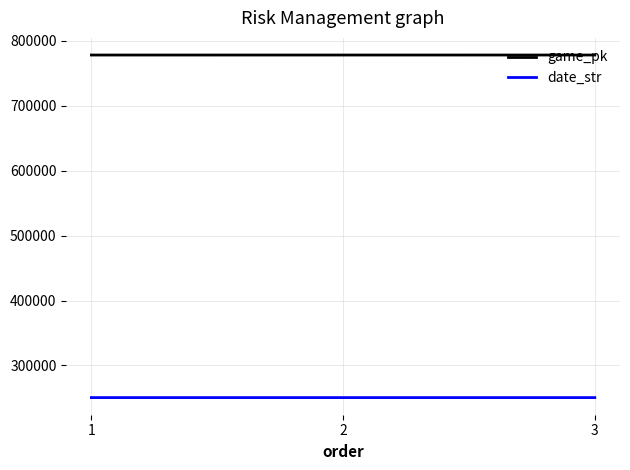

What is the smallest value displayed?

250411